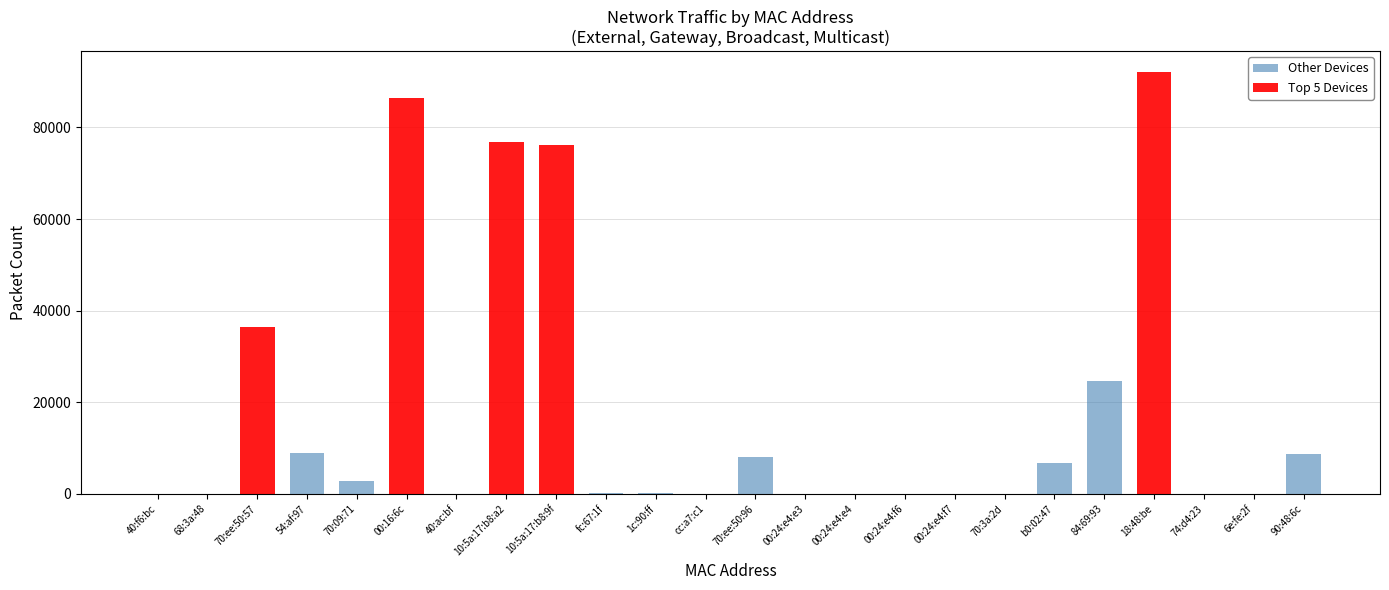

Which has a higher value, 54:af:97 or cc:a7:c1?

54:af:97